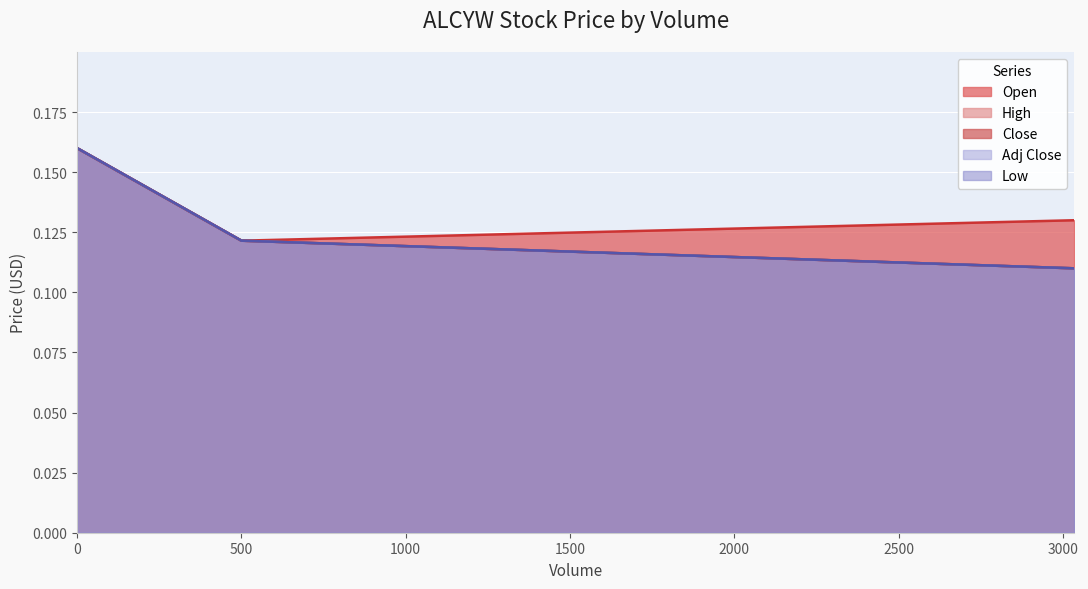

Is the value of Open at 0 greater than the value of Low at 3034?

Yes